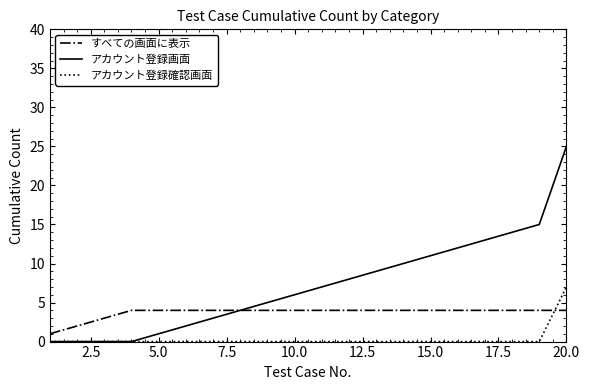

Rank the series by their average value, from highest to lowest.

アカウント登録画面, すべての画面に表示, アカウント登録確認画面